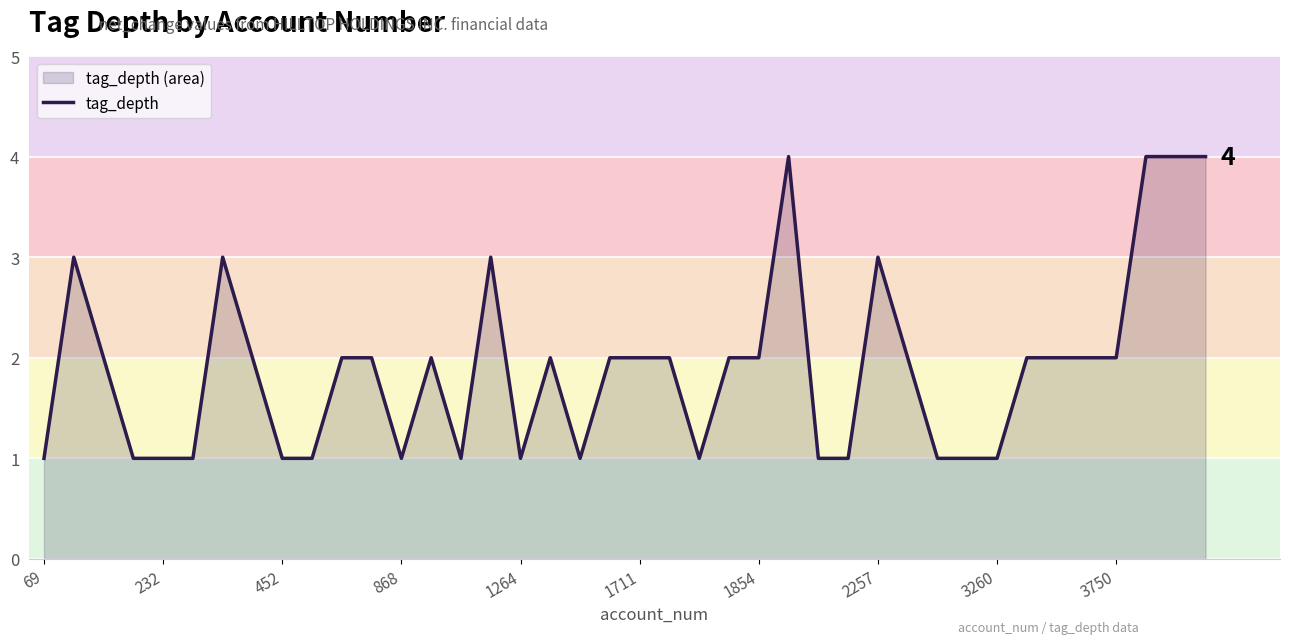

How many interior local valleys (lower than both neighbors) does the data have?

5